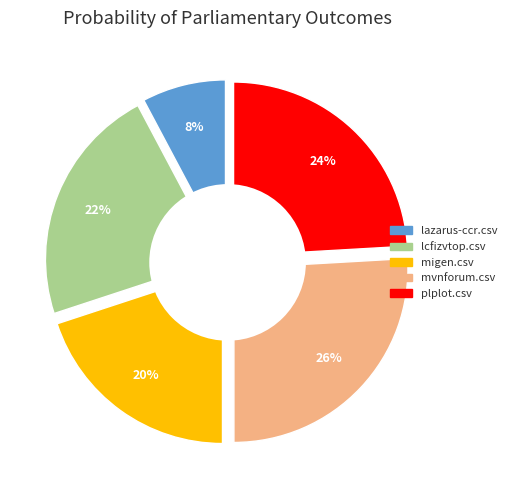

To the nearest percent, what portion does migen.csv represent?

20%